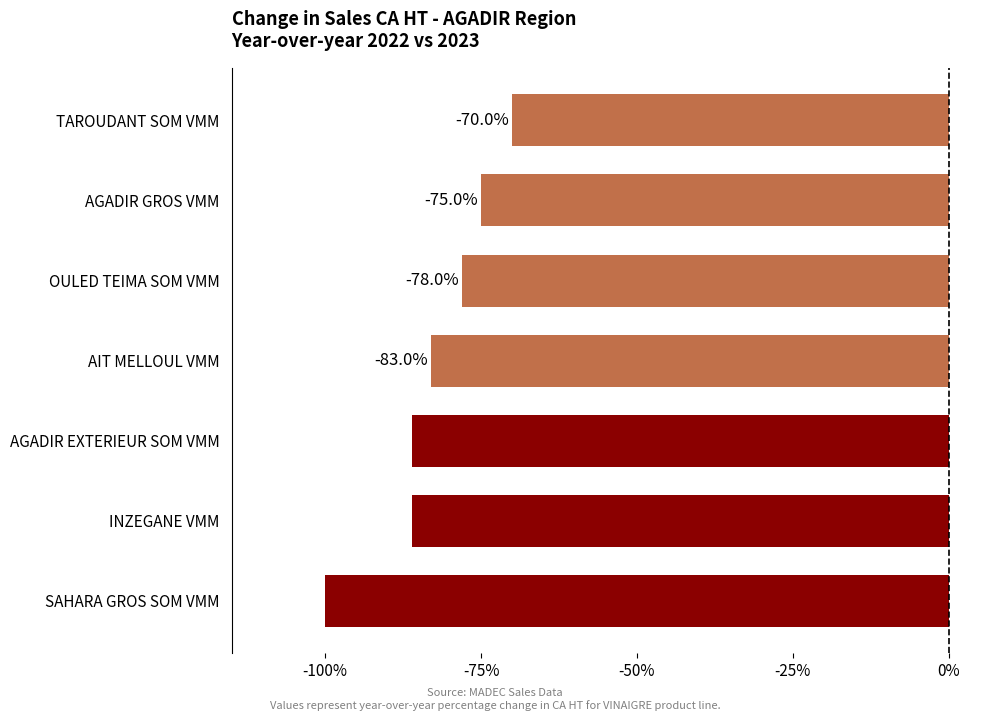

Does the chart contain any negative values?

Yes